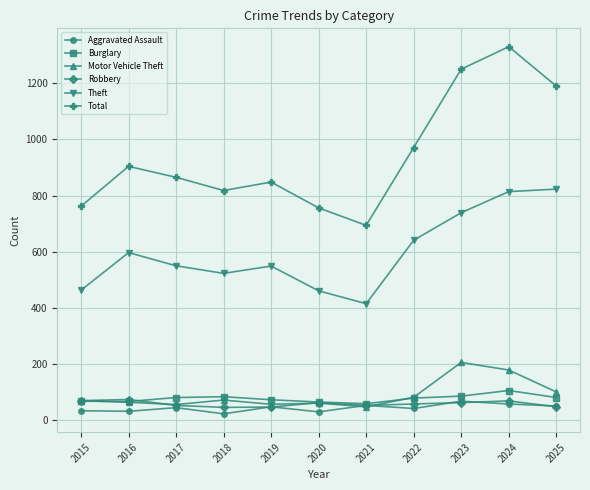

Which series changed the most between 2018 and 2023?

Total